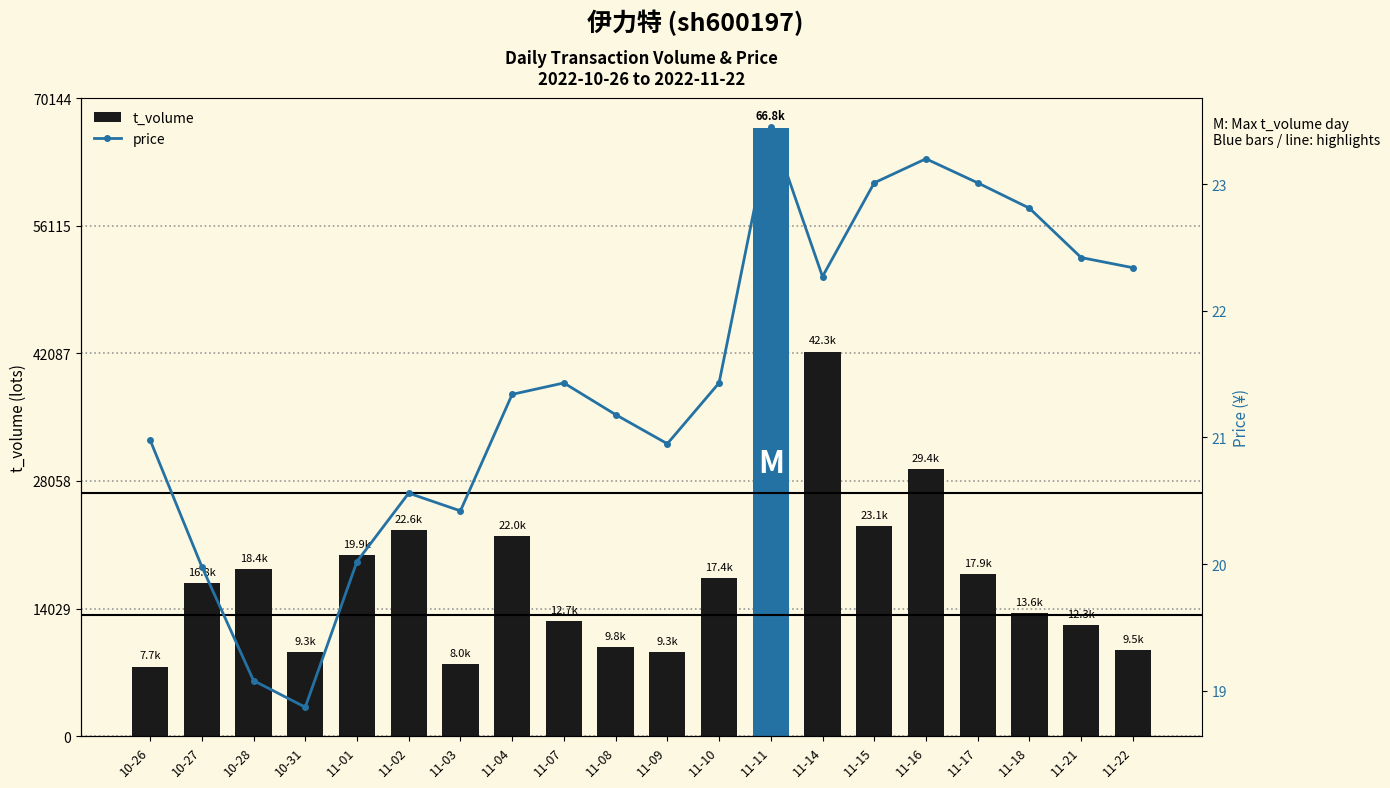

Which series changed the most between 10-27 and 11-04?

t_volume